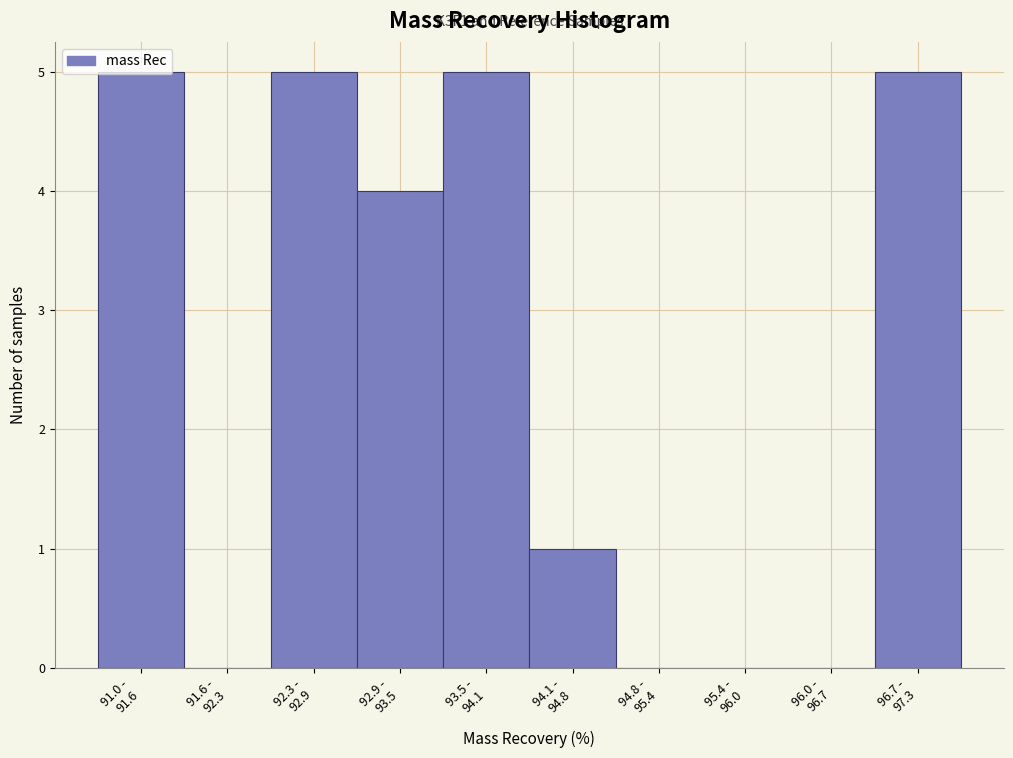

What is the sum of all values?

25